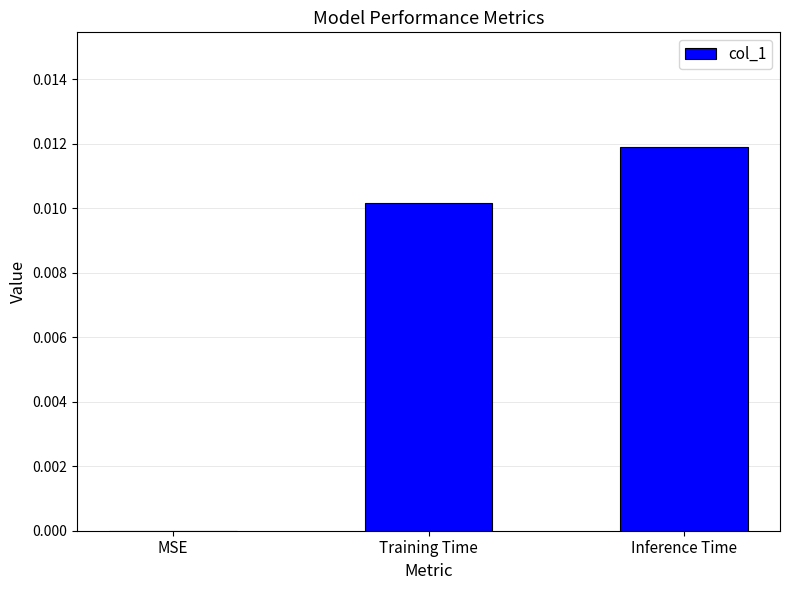

At which category does the chart reach its peak across all series?

Inference Time